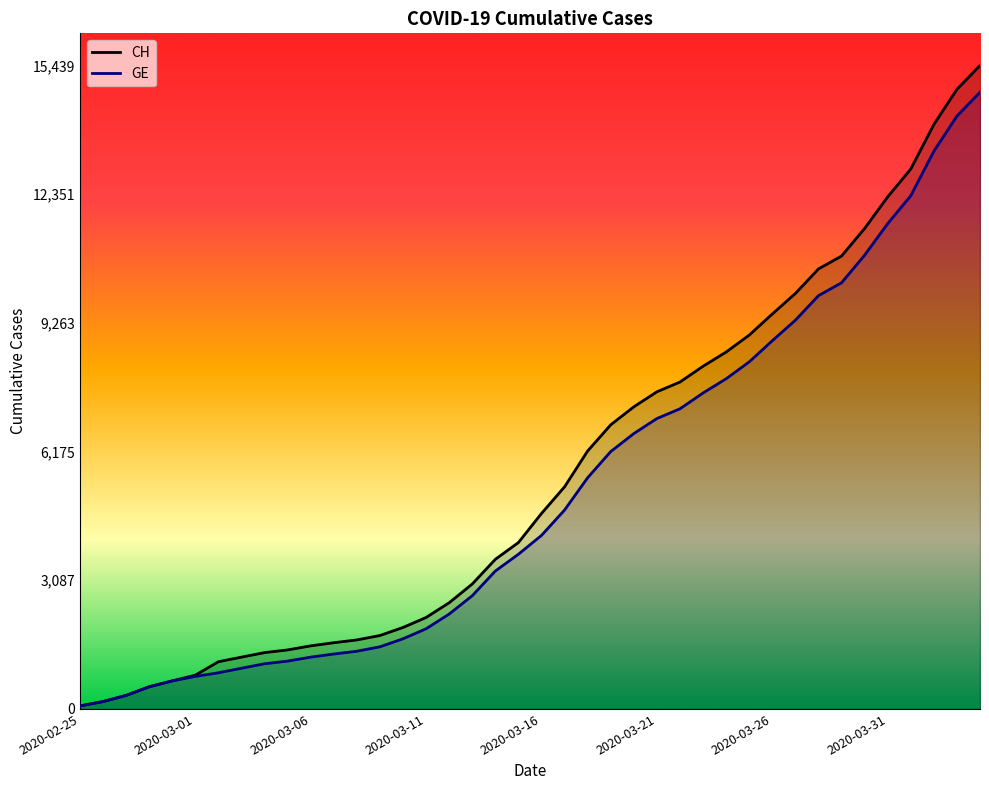

What is the difference between the GE values at 23 and 21?

1403